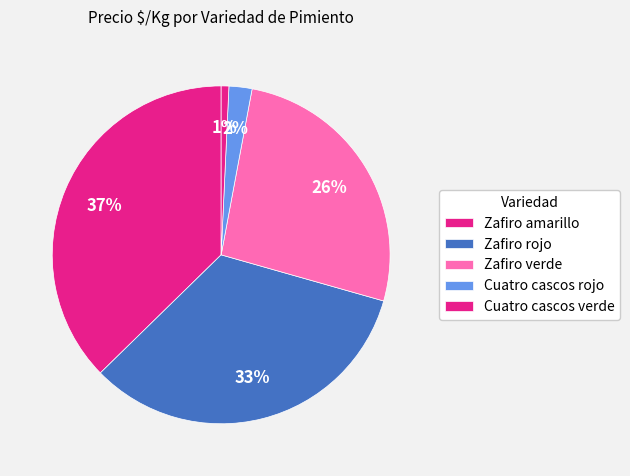

Does Zafiro rojo represent more than half of the total?

No